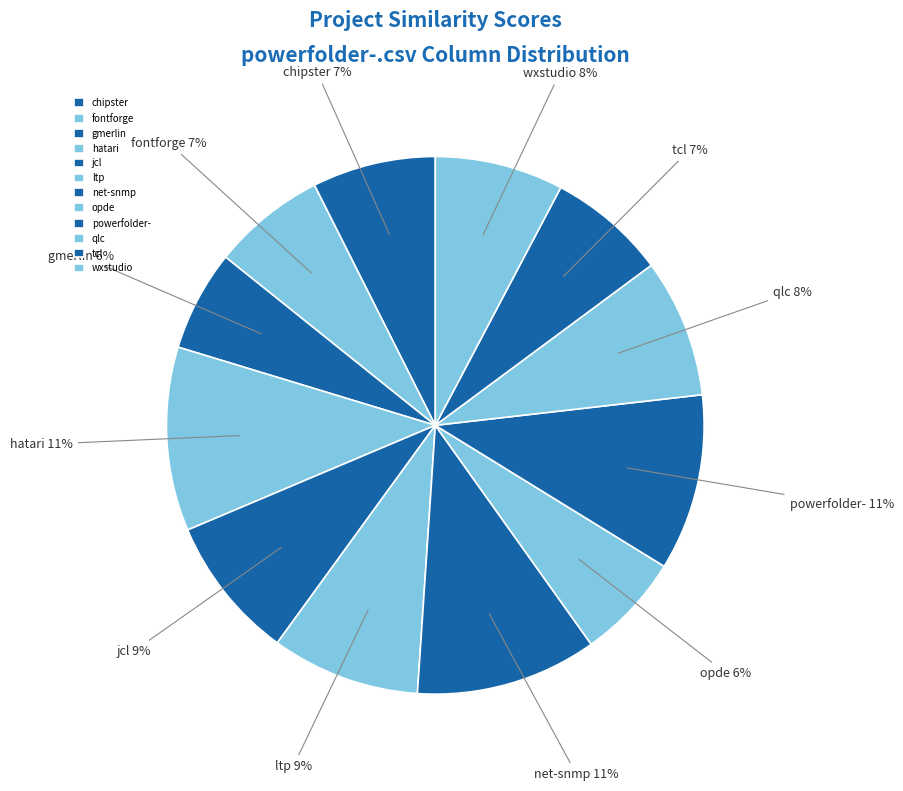

How many segments does this pie chart have?

12